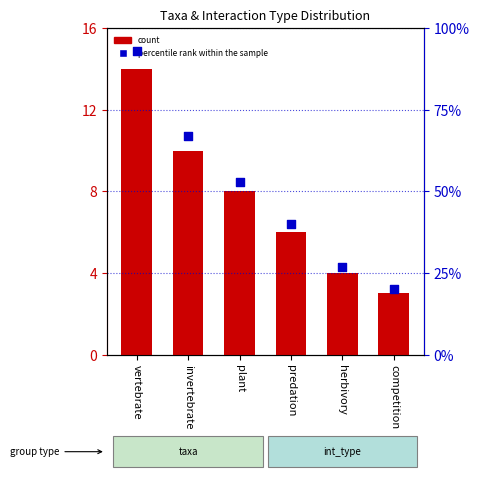

What are all the series names shown in the legend?

count, percentile rank within the sample